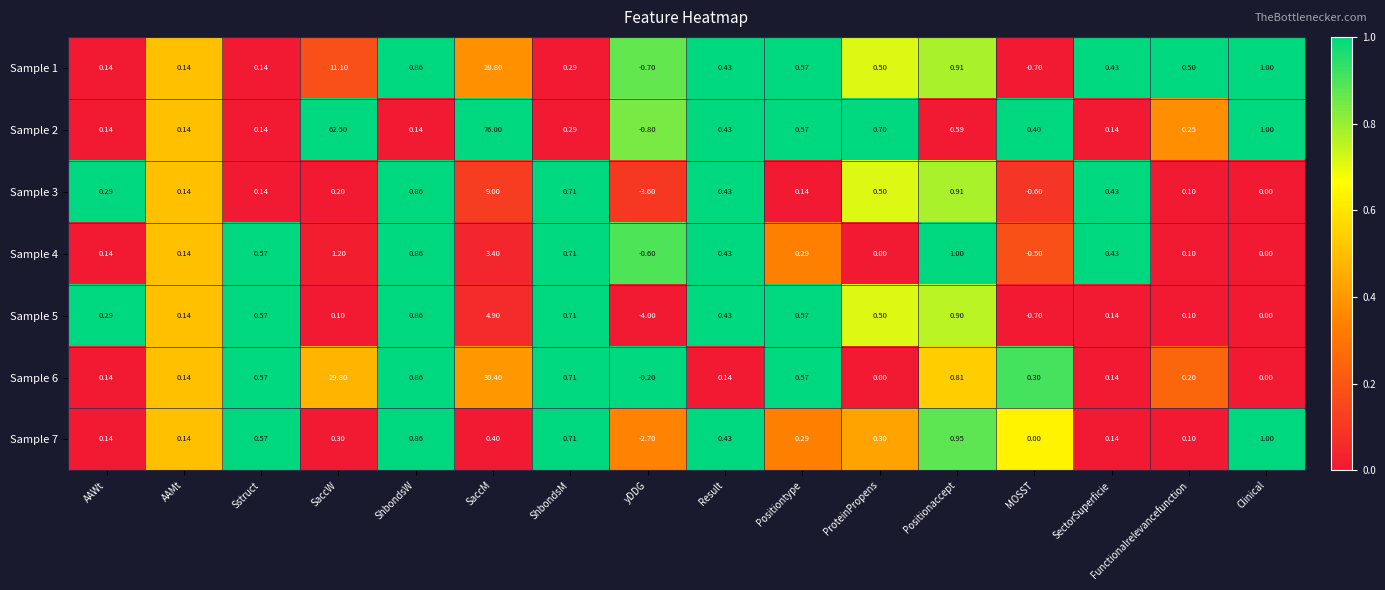

List the series in order of their peak value, lowest first.

Sample 7, Sample 4, Sample 5, Sample 3, Sample 1, Sample 6, Sample 2